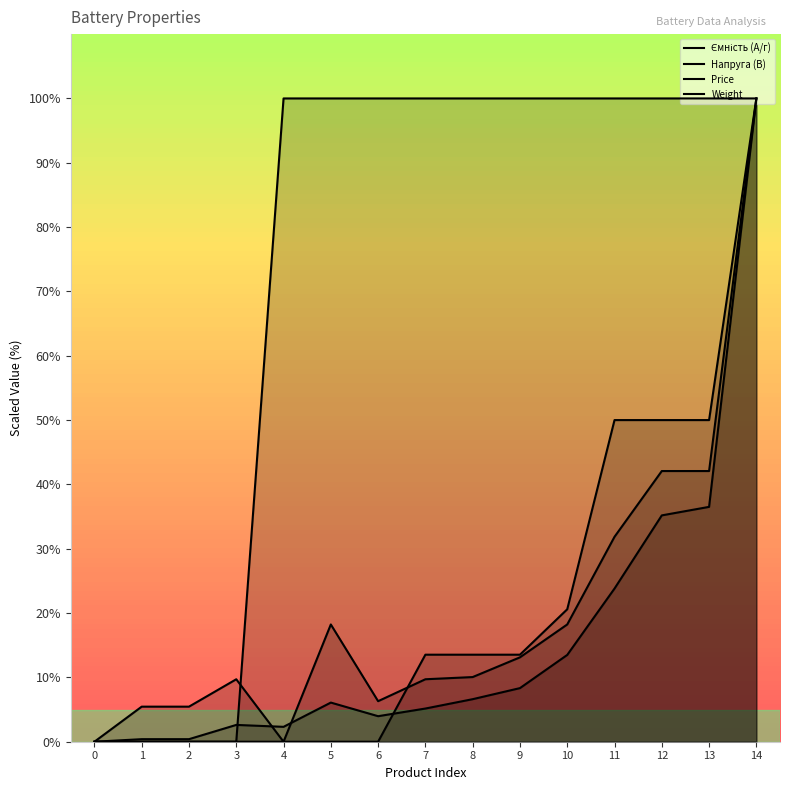

Which series changed the most between 1 and 7?

Напруга (В)